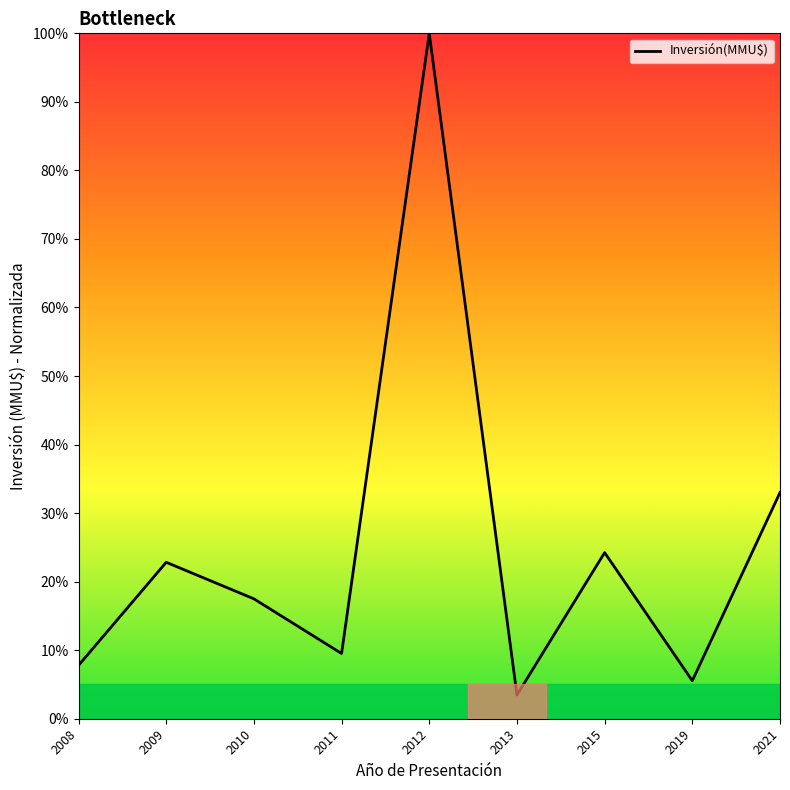

How many interior local valleys (lower than both neighbors) does the data have?

3